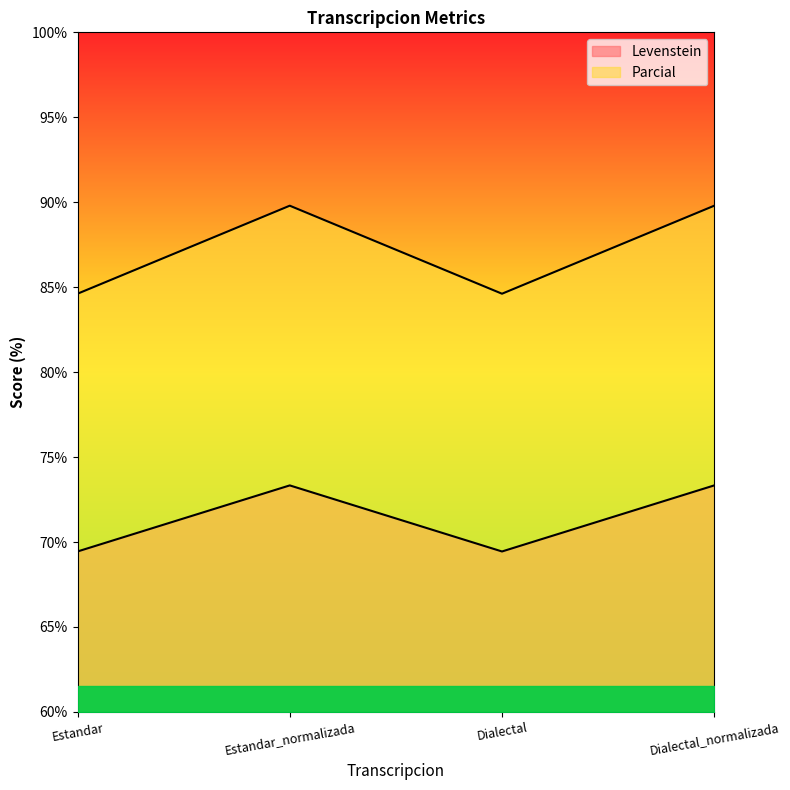

List the series in order of their peak value, highest first.

Levenstein, Parcial